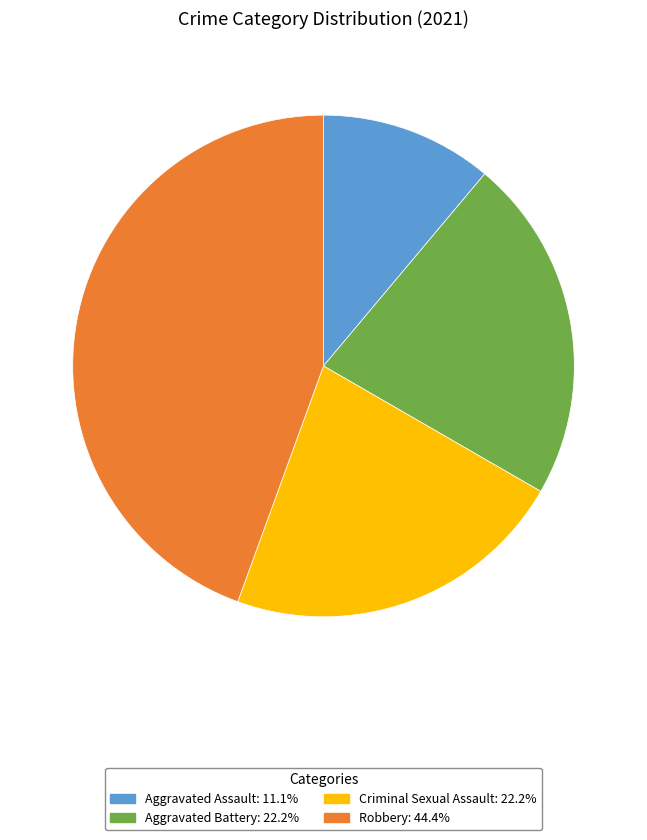

Which category has the smallest portion of the pie?

Aggravated Assault